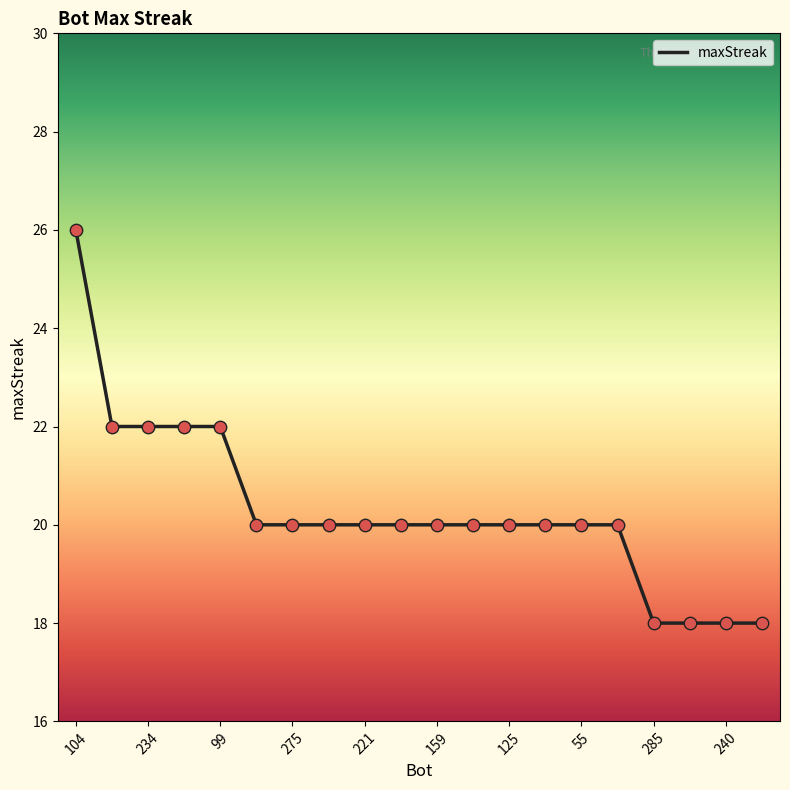

What is the difference between the maximum and minimum values?

8